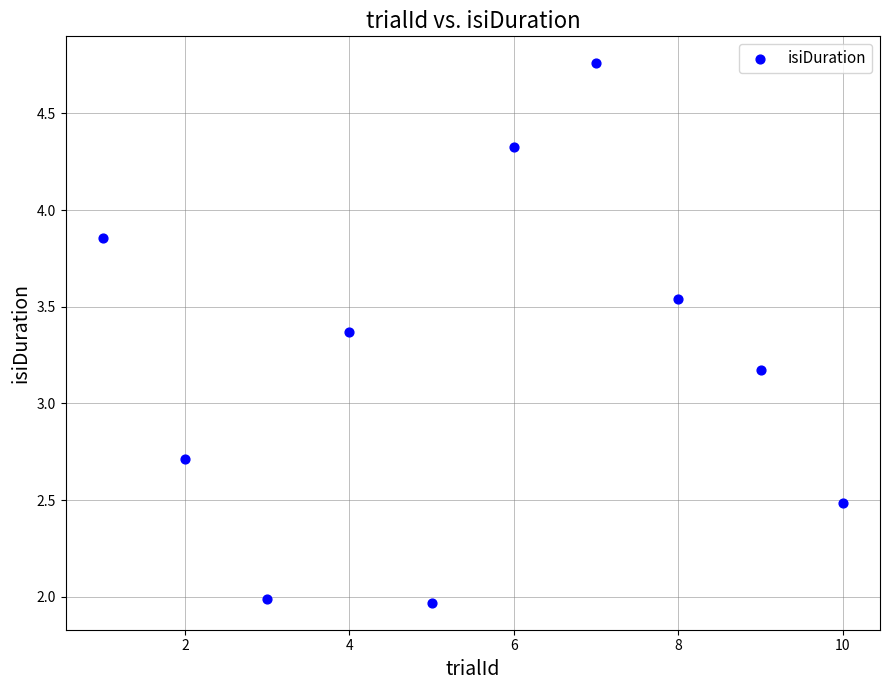

What Y value in the scatter plot is closest to 3?

3.2